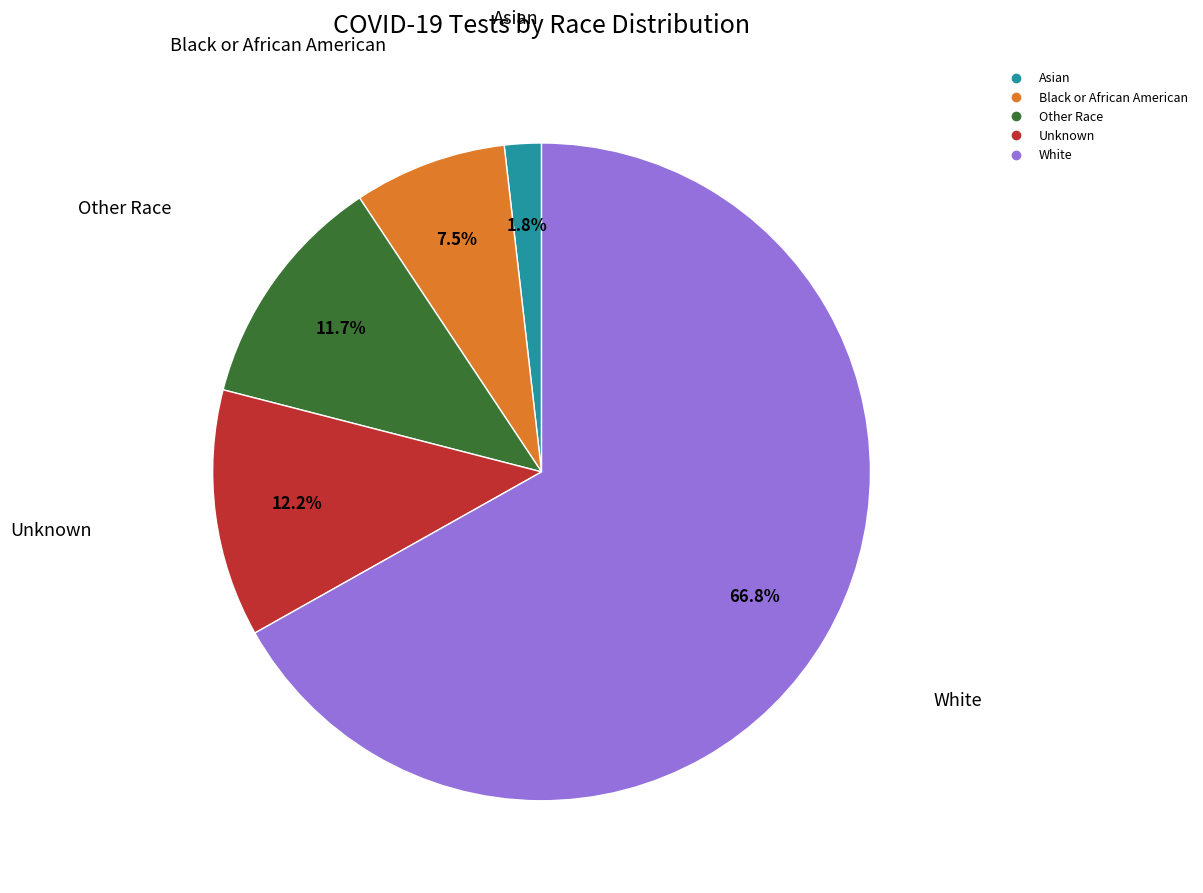

Combined, do Asian and White account for over 50%?

Yes